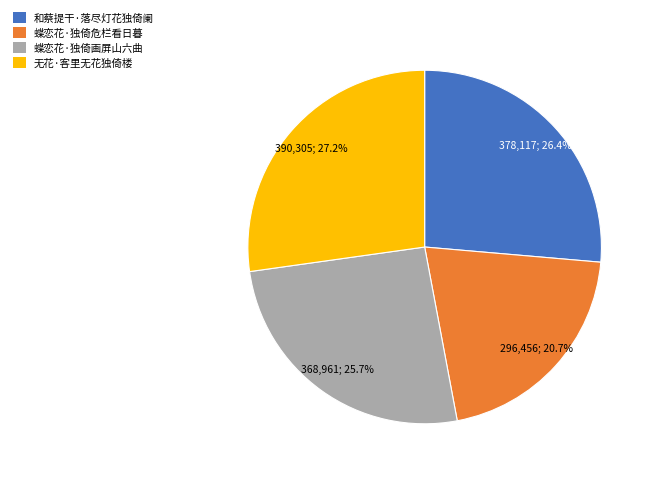

What percentage is NOT represented by 蝶恋花·独倚危栏看日暮?

79.3%